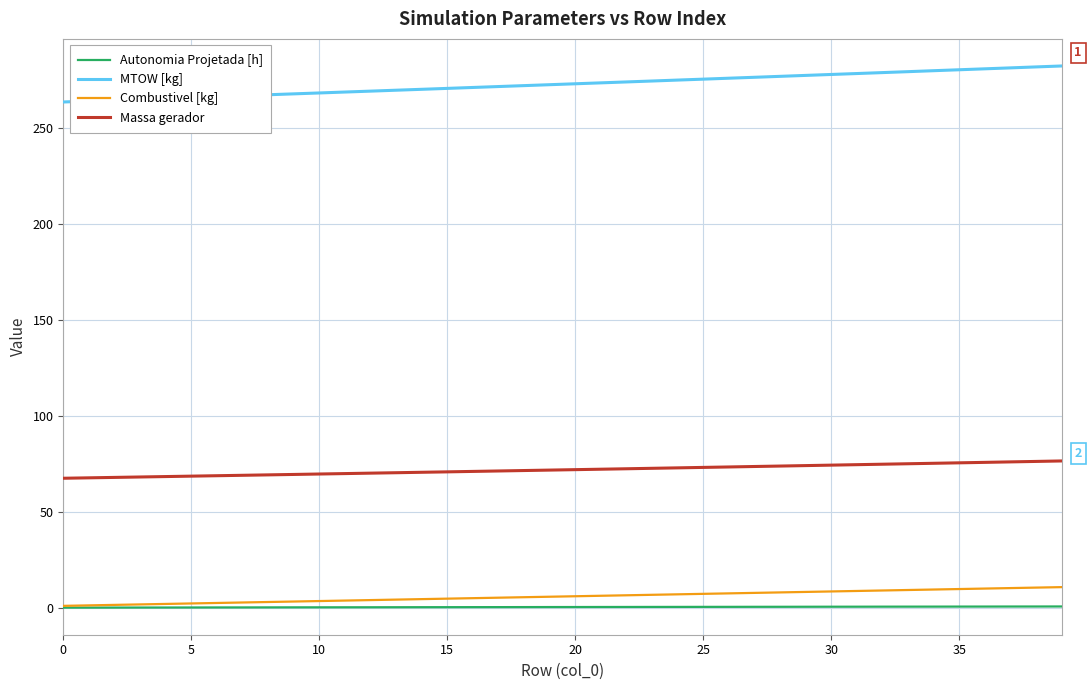

How many lines are shown in the chart?

4